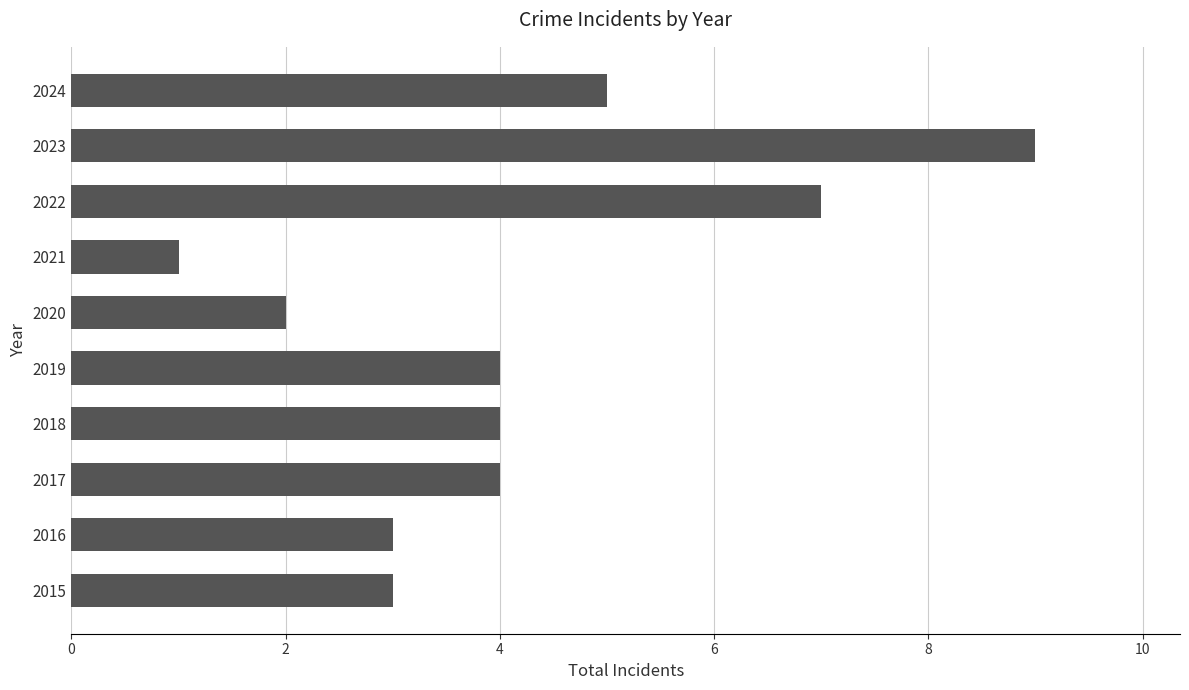

How many series are shown in this chart?

1